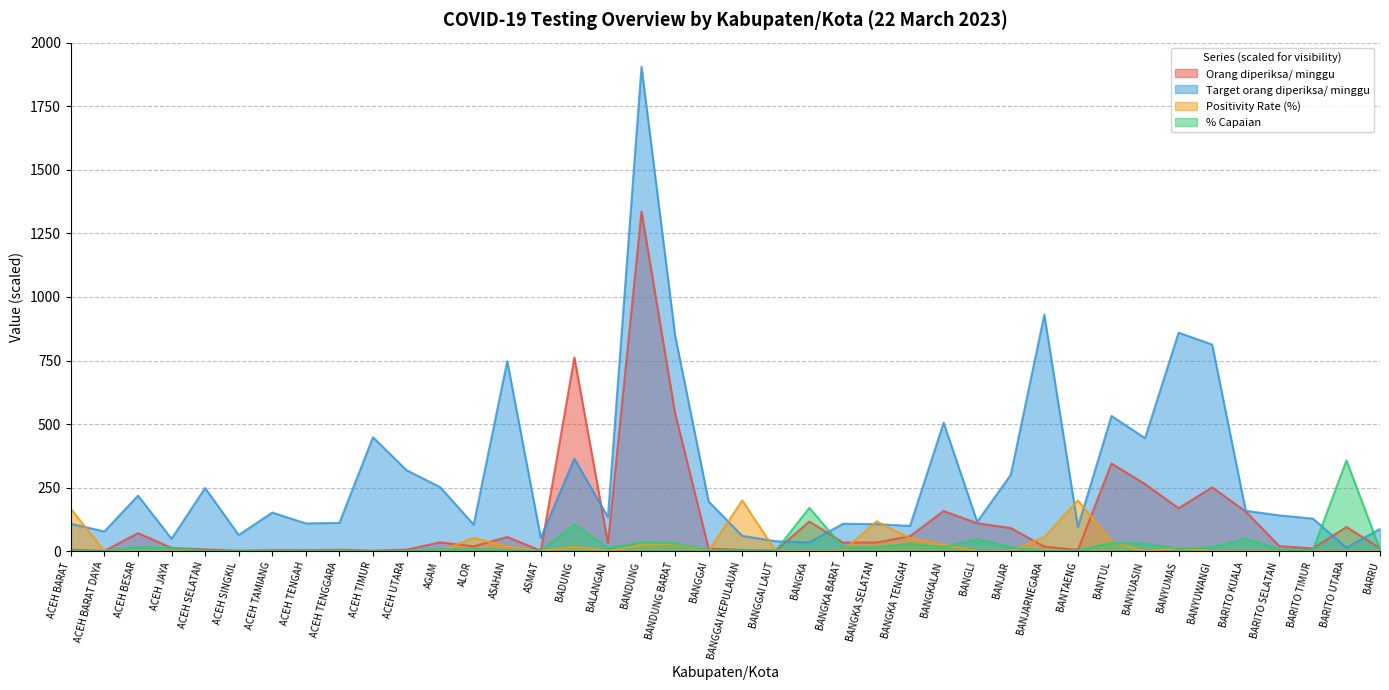

Count the number of categories in the chart.

40